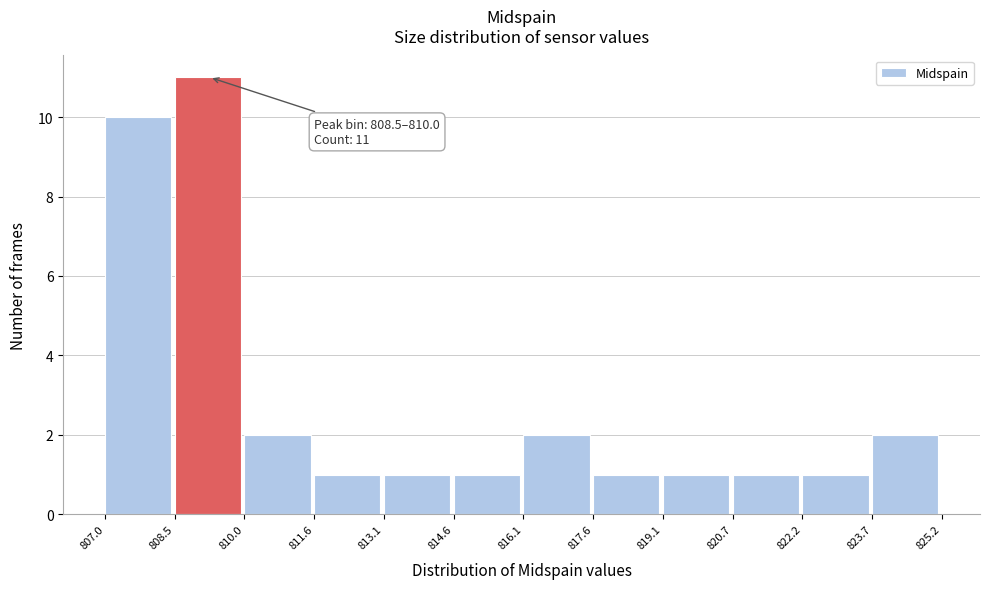

Over which range of the x-axis is the bar tallest?

808.5 to 810.0